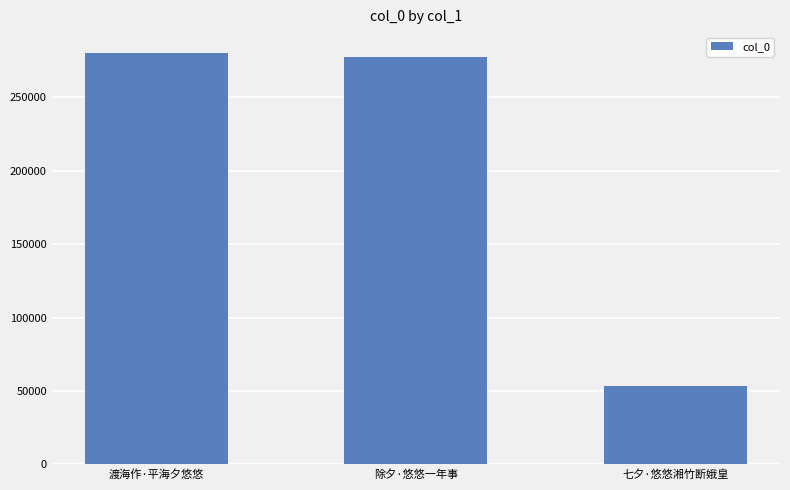

What is the difference between the maximum and second lowest values?

3163